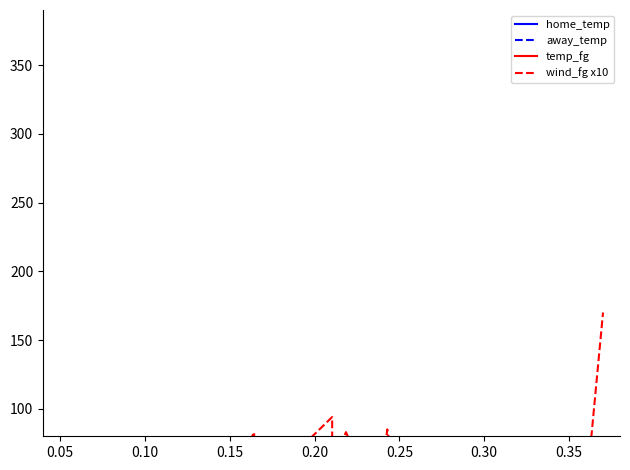

Which series has the largest total across all categories?

temp_fg